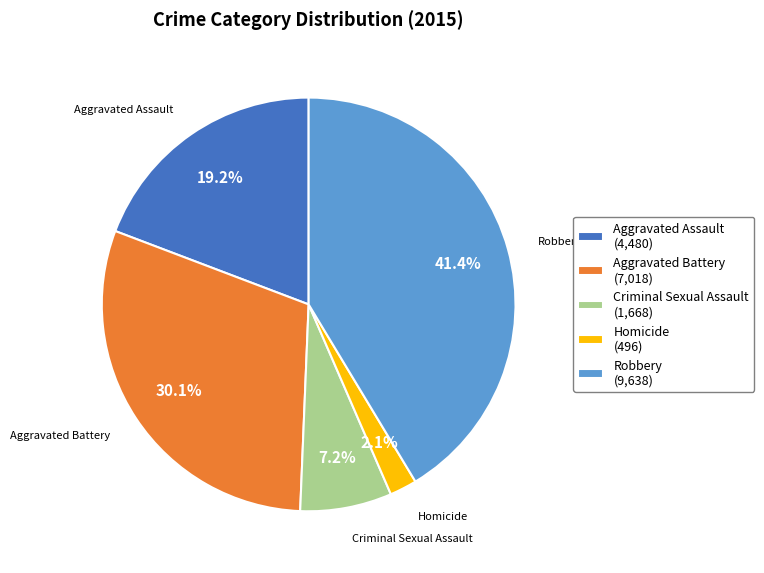

The Homicide slice represents 2% of the pie. True or false?

True